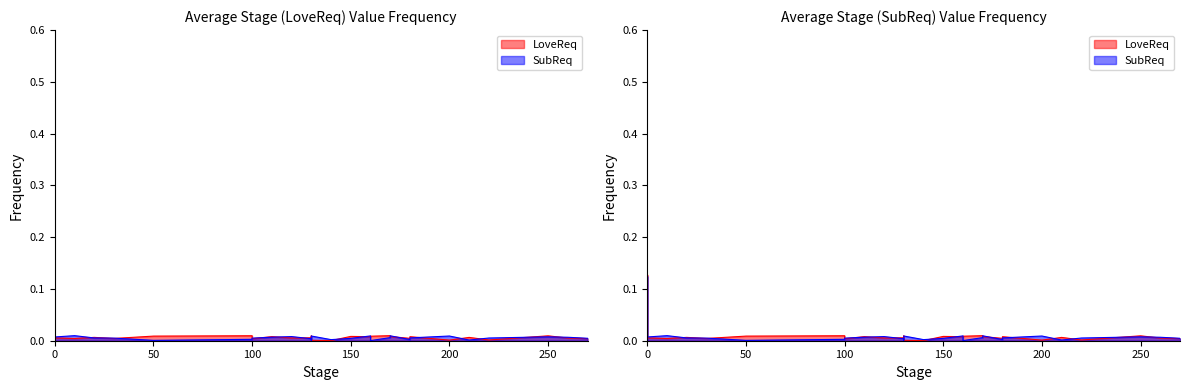

True or false: LoveReq has a value of 0.0 at 0.

True